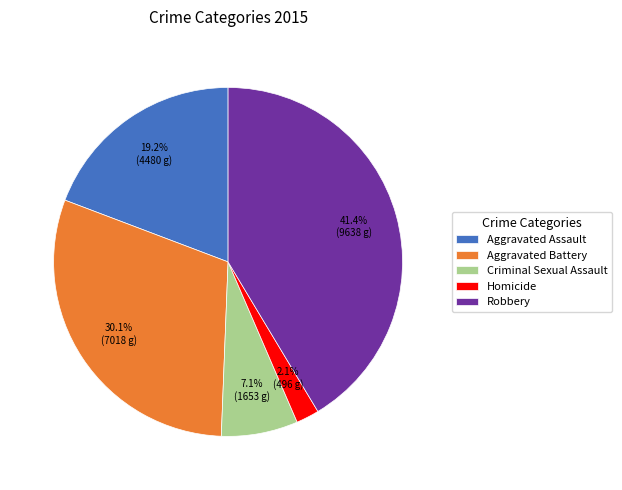

Approximately how many times larger is the value at Robbery compared to Criminal Sexual Assault?

5.8